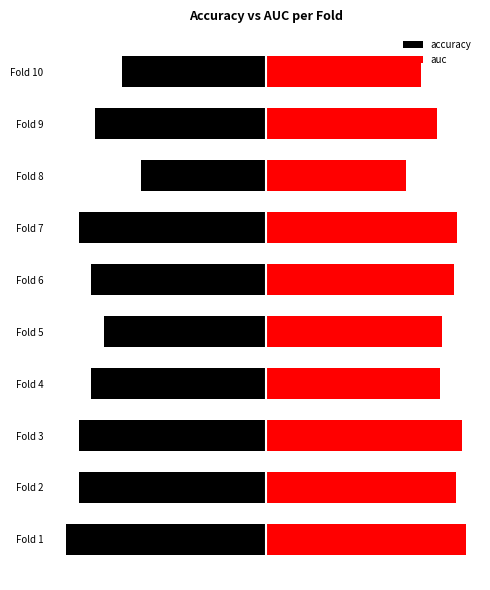

Read the auc value at Fold 6.

0.7